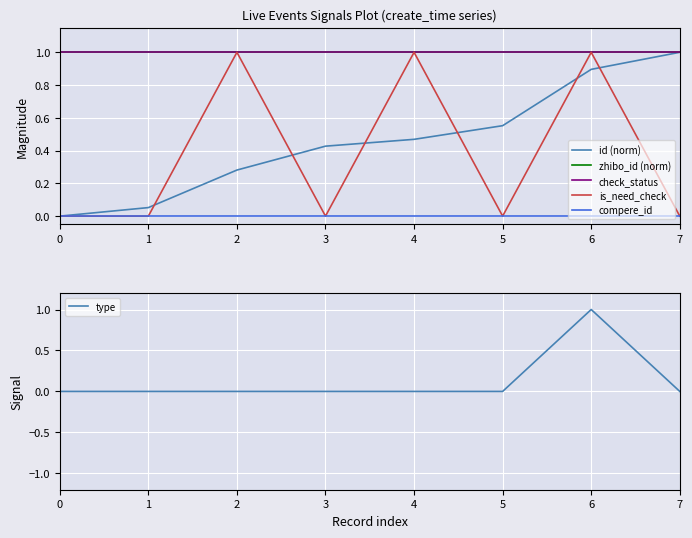

What is the approximate value of zhibo_id (norm) at 7?

1.0